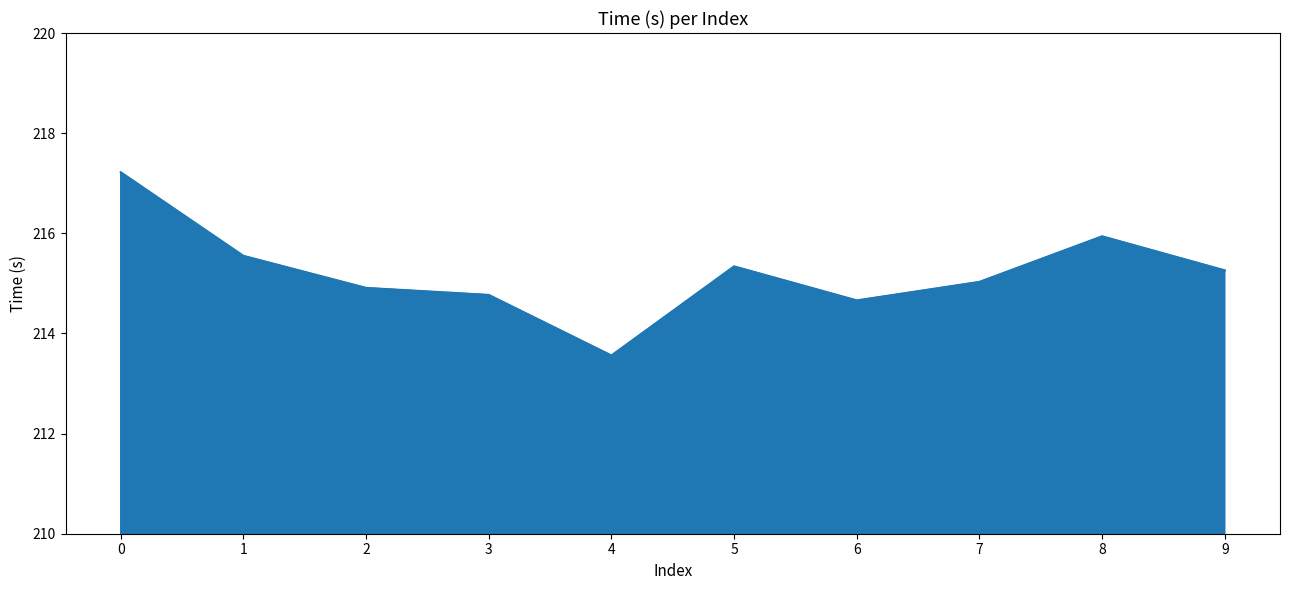

List the labels in order of value, largest first.

0, 8, 1, 5, 9, 7, 2, 3, 6, 4